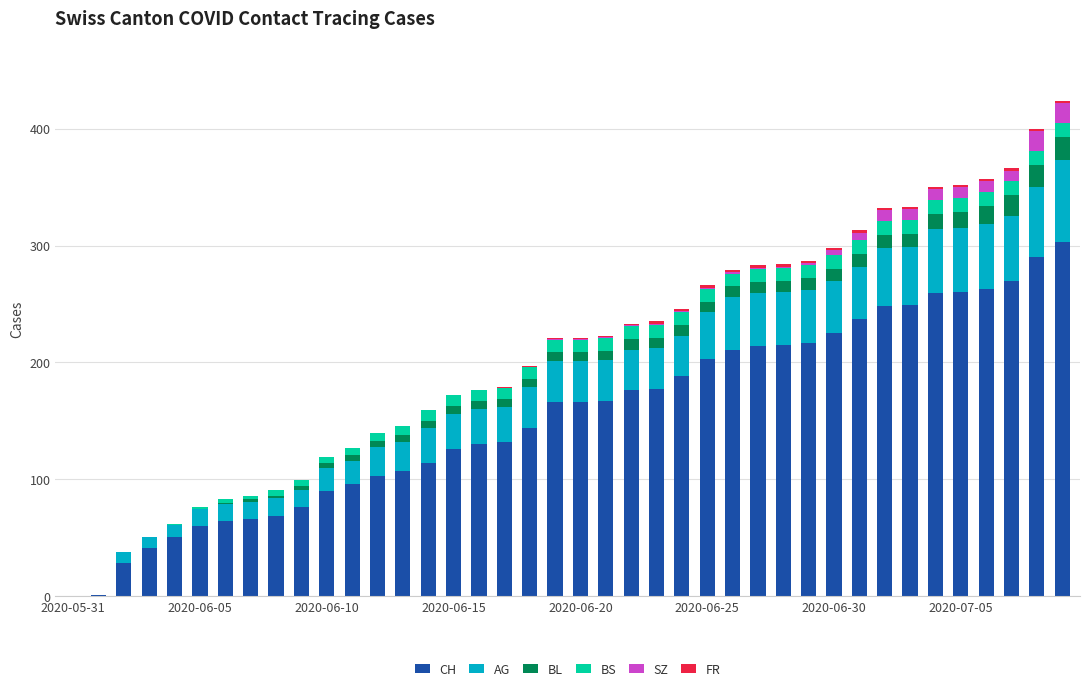

What is the maximum value for CH?

303